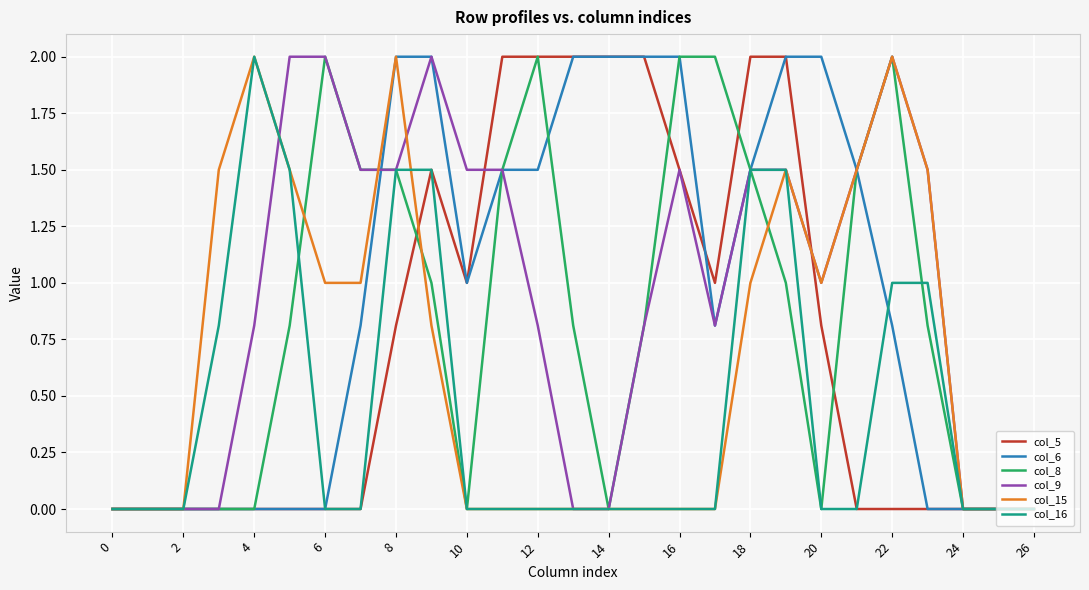

Is it true that col_5 equals 1.2 at 22?

False